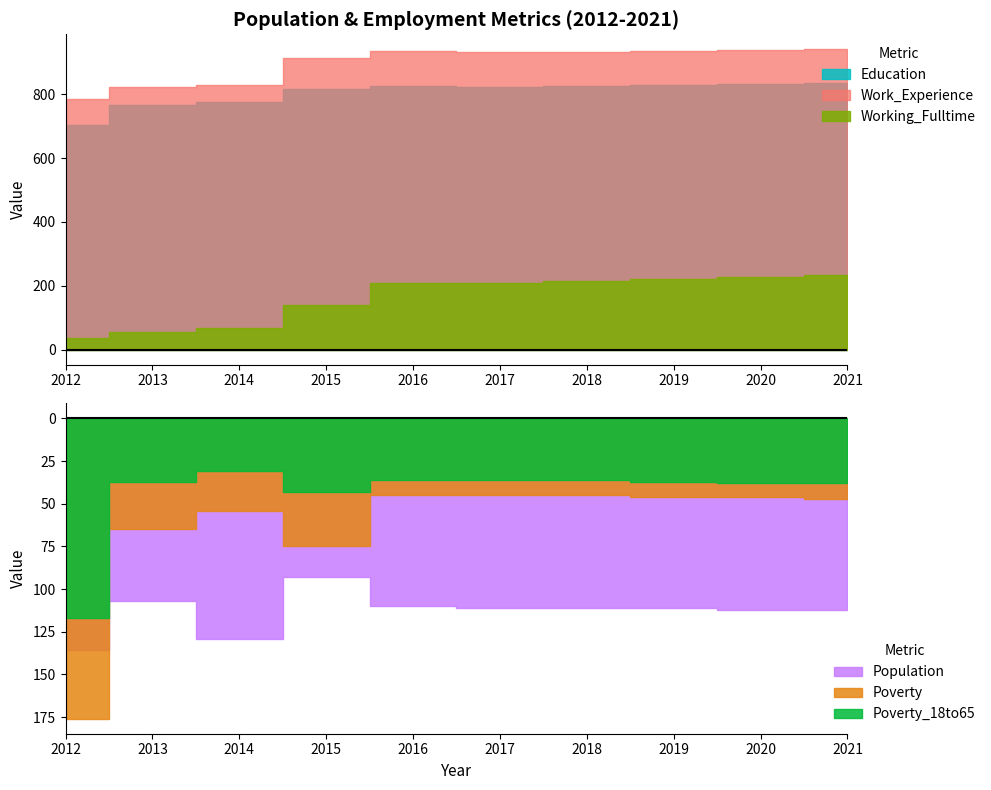

Is it true that Working_Fulltime equals 315 at 2016?

False